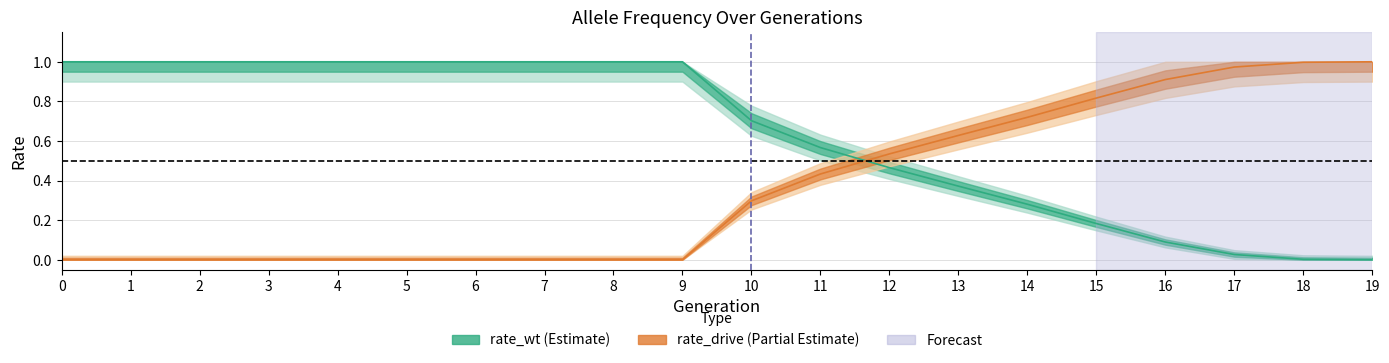

True or false: rate_wt has more than 1 points higher than both neighbors.

False